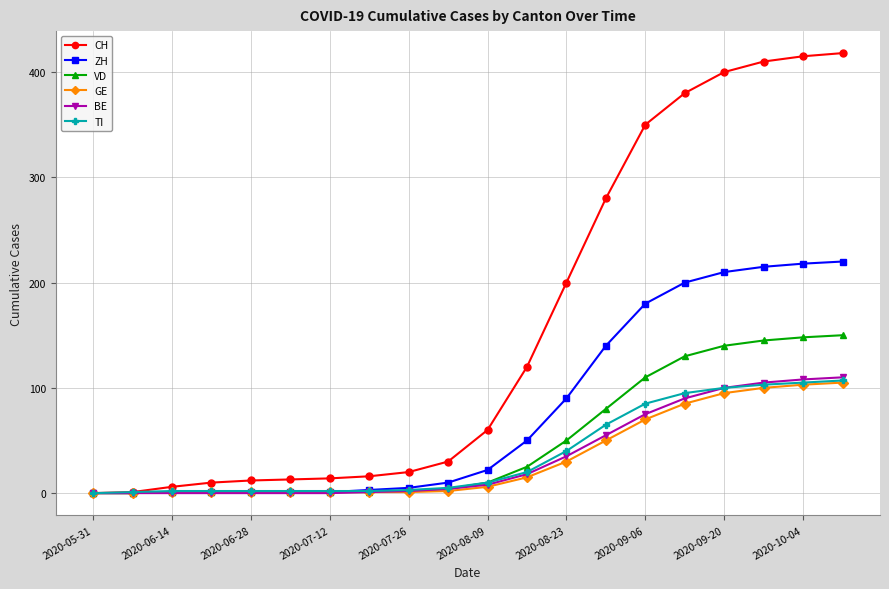

Which series has the widest spread of values?

CH